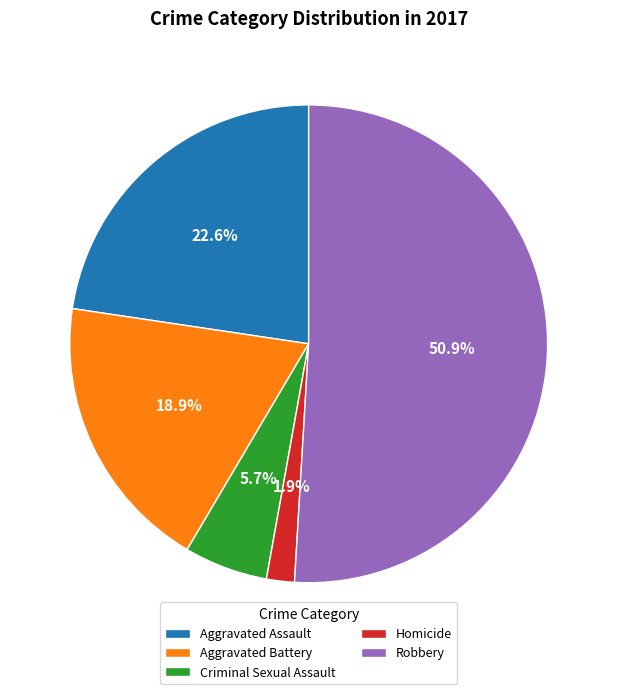

How much of the chart is everything except Aggravated Assault?

77.4%